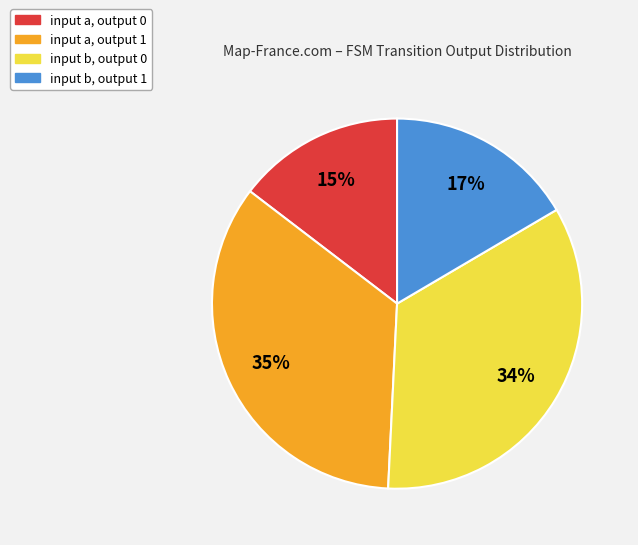

To the nearest percent, what is the difference between the largest and smallest slice percentages?

20%